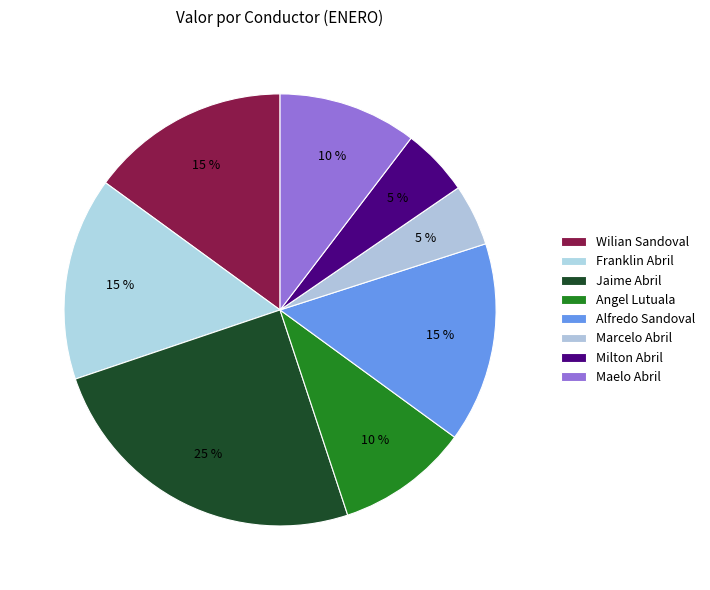

How many slices are in this pie chart?

8